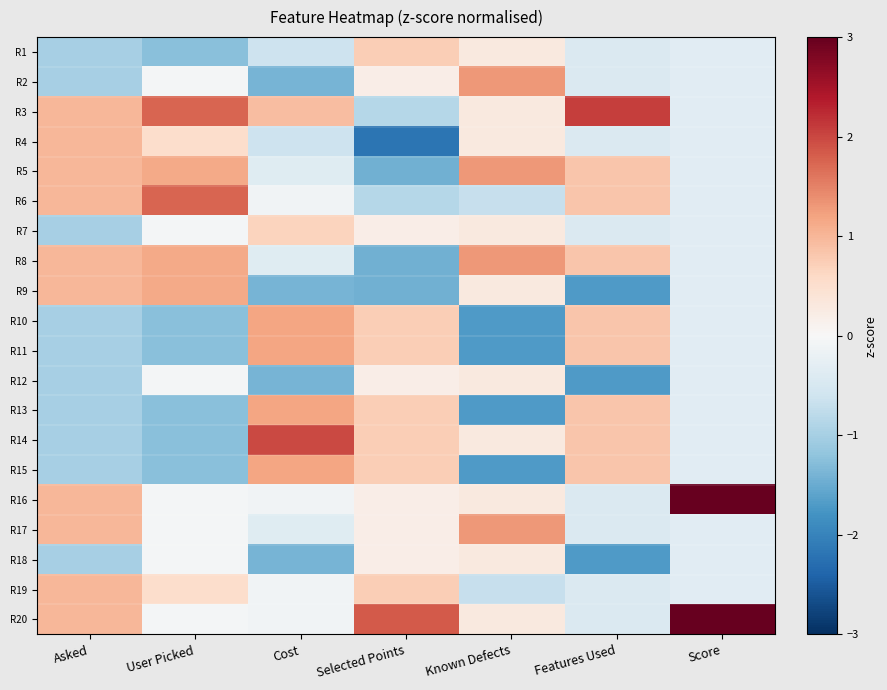

At how many categories does at least one series exceed -1?

7